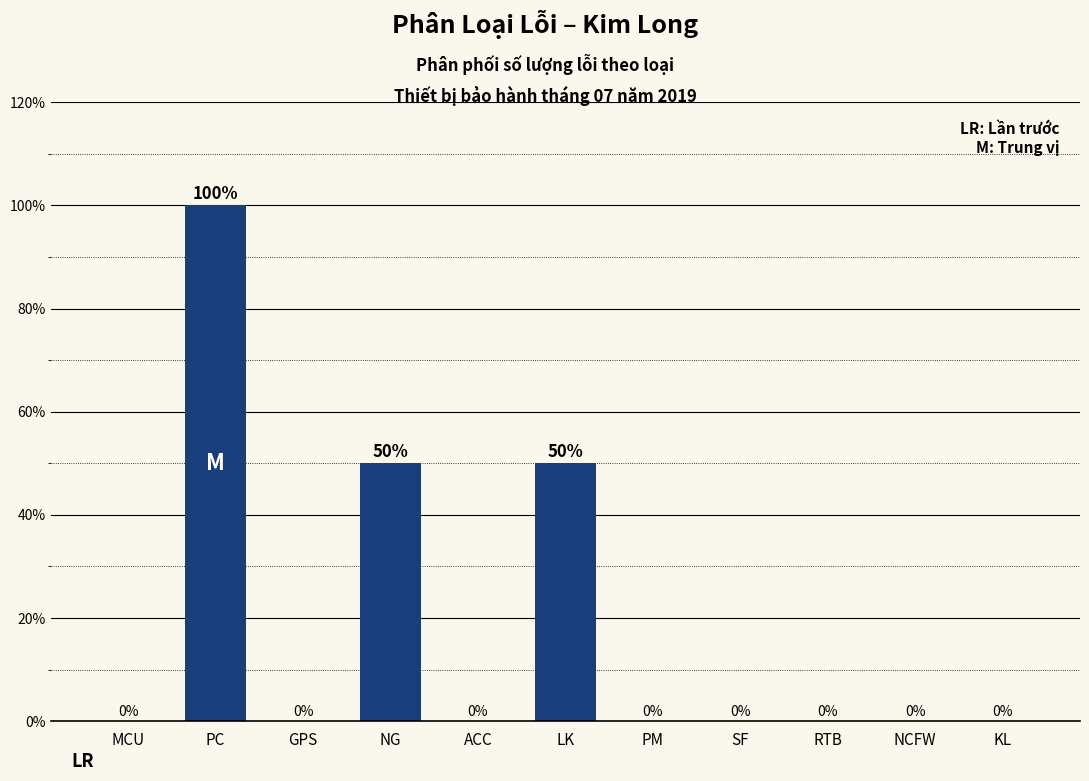

Reading left to right, transcribe all the data shown in this chart.

MCU=0	PC=100	GPS=0	NG=50	ACC=0	LK=50	PM=0	SF=0	RTB=0	NCFW=0	KL=0